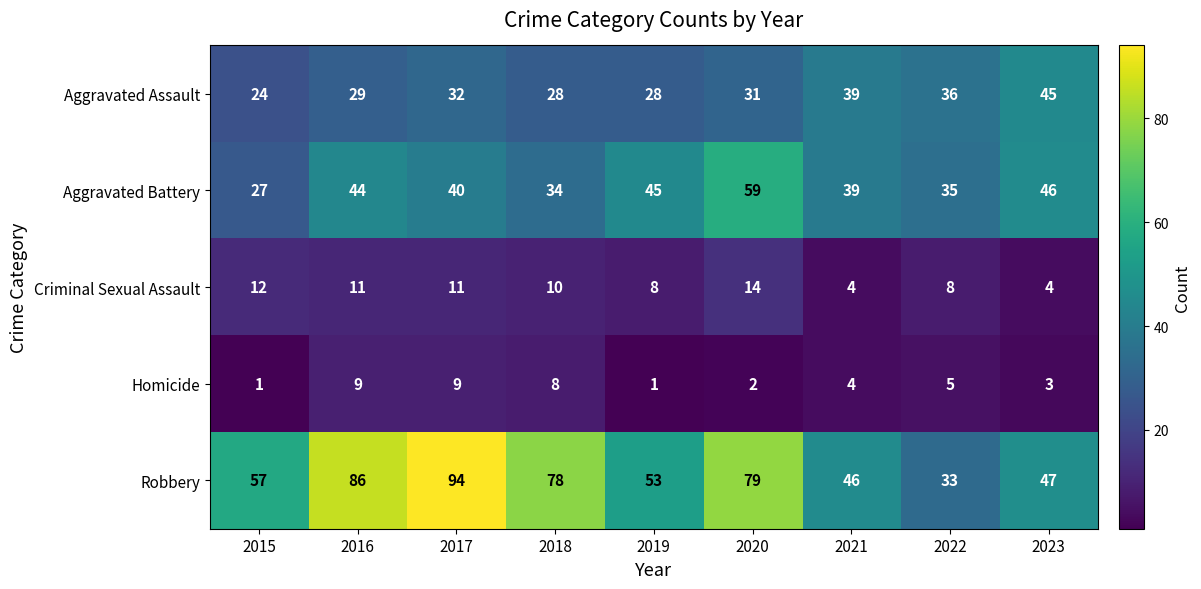

What is the total value across all series at 2017?

186